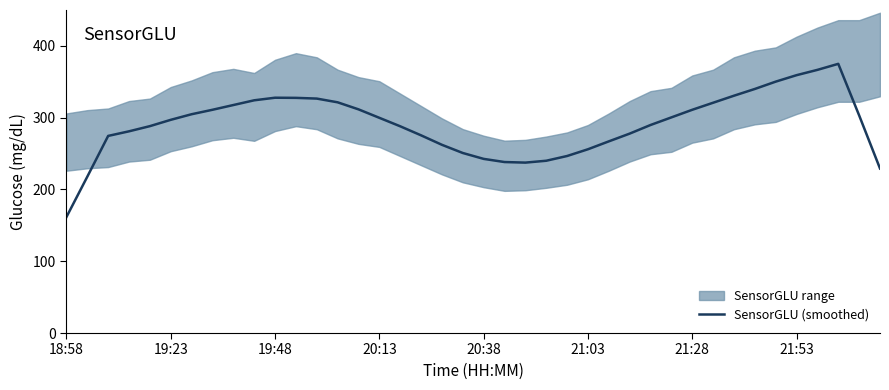

Does the chart display data point markers on the line(s)?

No